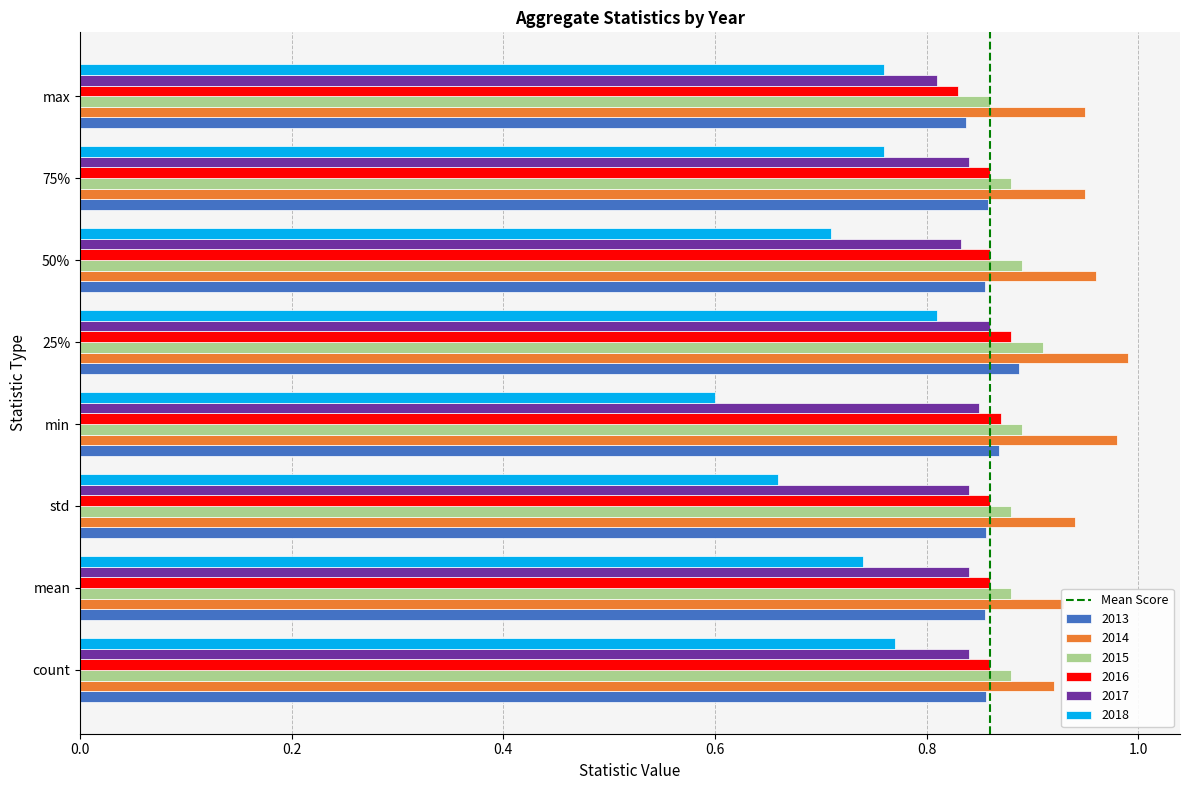

What is the minimum value shown in the chart?

0.6